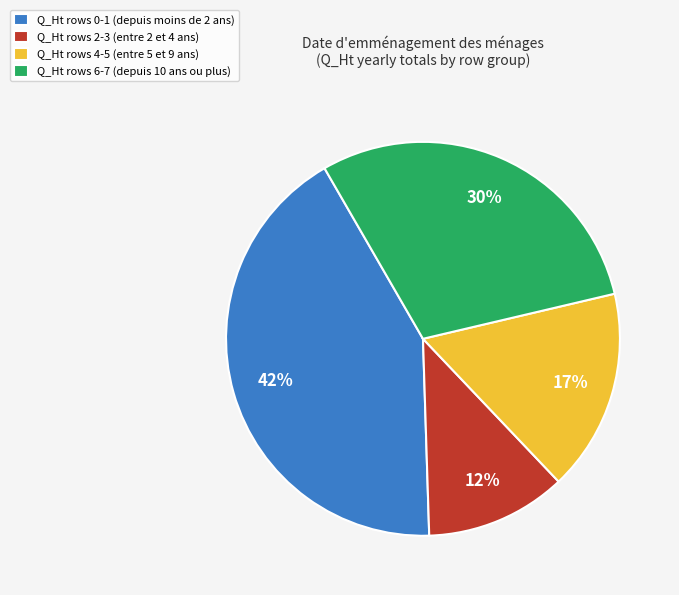

Which slice is the smallest?

Q_Ht rows 2-3 (entre 2 et 4 ans)